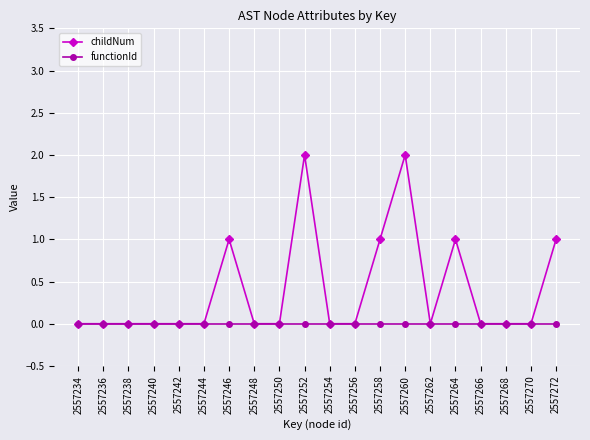

Rank the series by their average value, from highest to lowest.

childNum, functionId